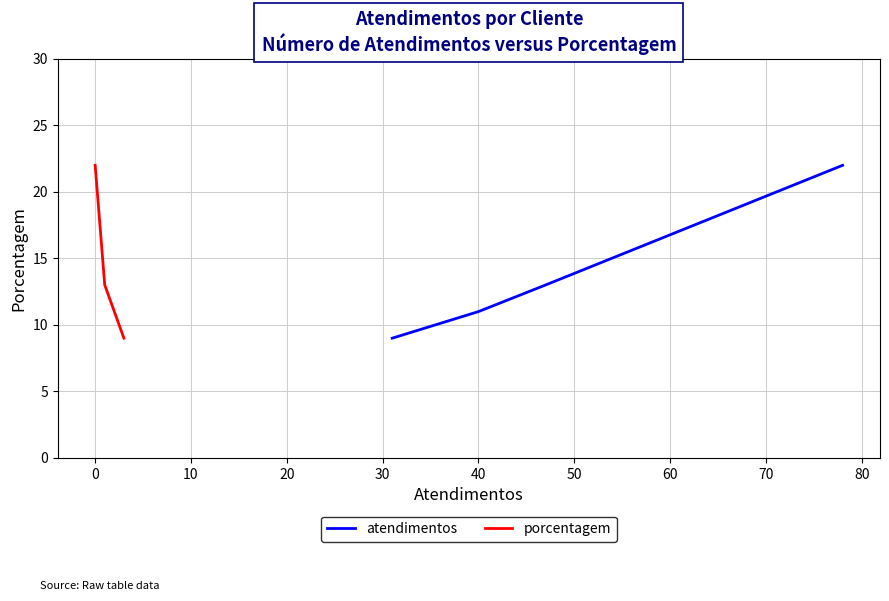

What position from the right is 20?

1